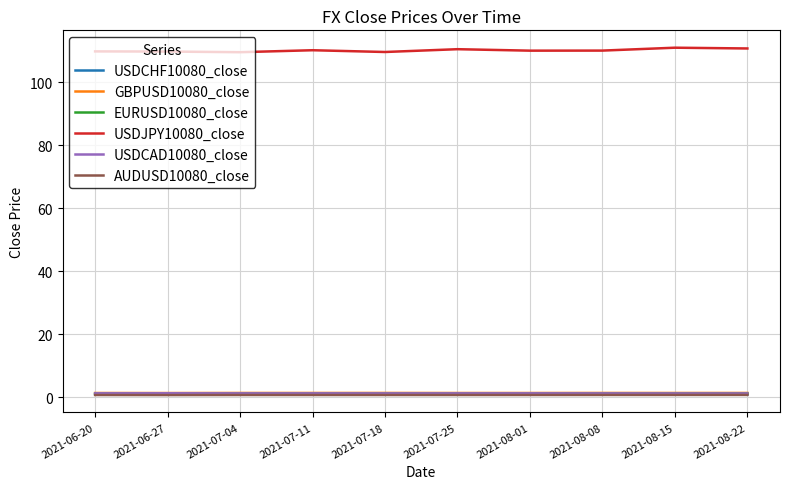

Which series has the largest total across all categories?

USDJPY10080_close